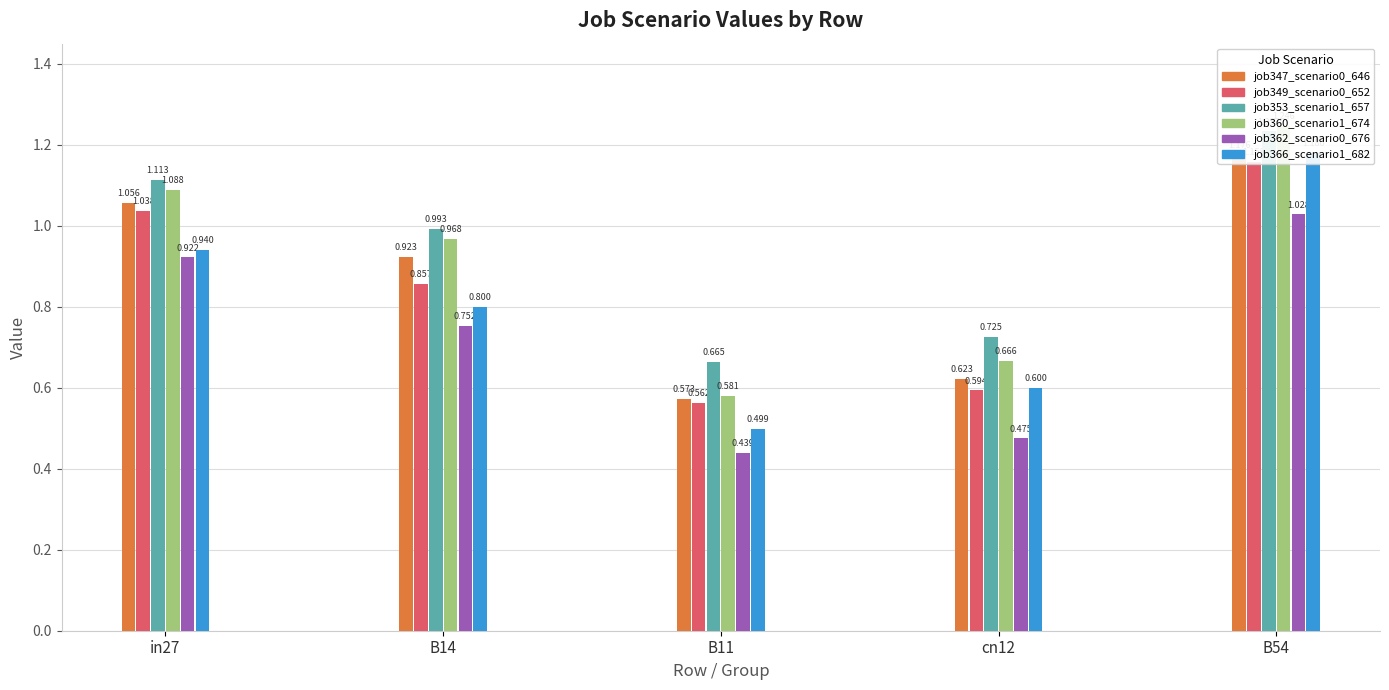

What value does the job347_scenario0_646 series have at in27?

1.1